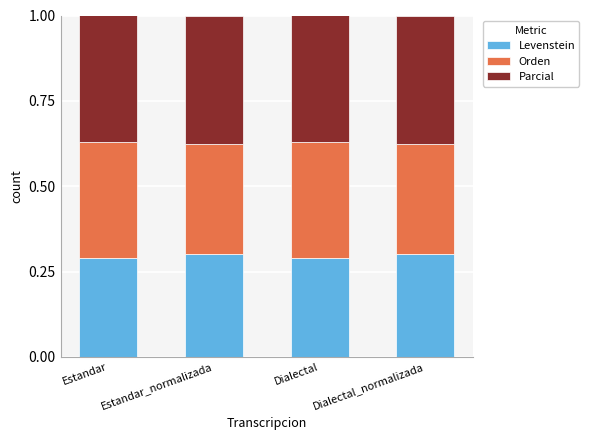

True or false: Levenstein has a value of 0.3 at Estandar_normalizada.

True